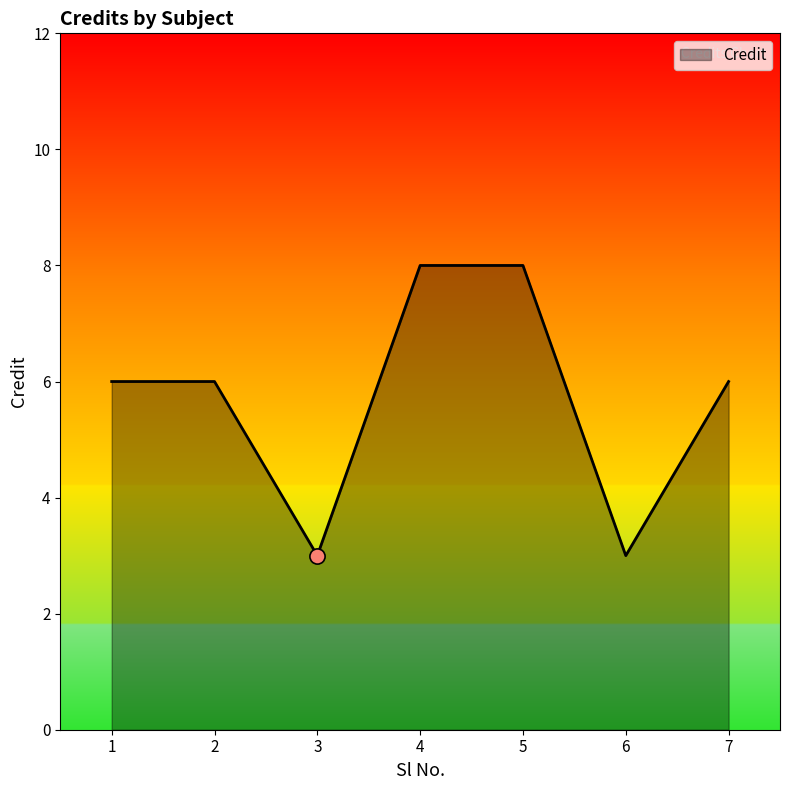

Which has a higher value, 4 or 7?

4